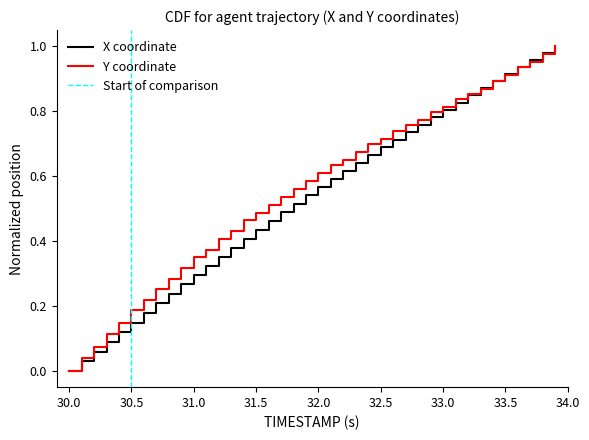

Is it true that Y coordinate equals 0.6 at 32.0?

True